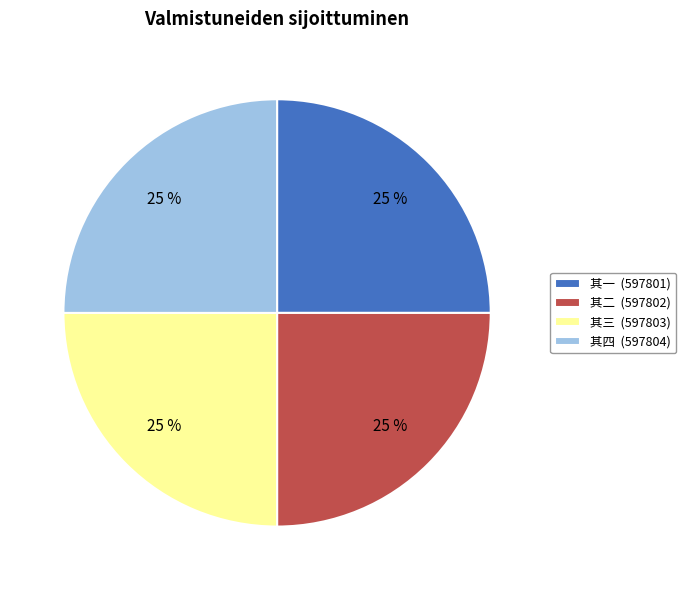

Approximately how many times larger is the value at 其四 (597804) compared to 其一 (597801)?

1.0